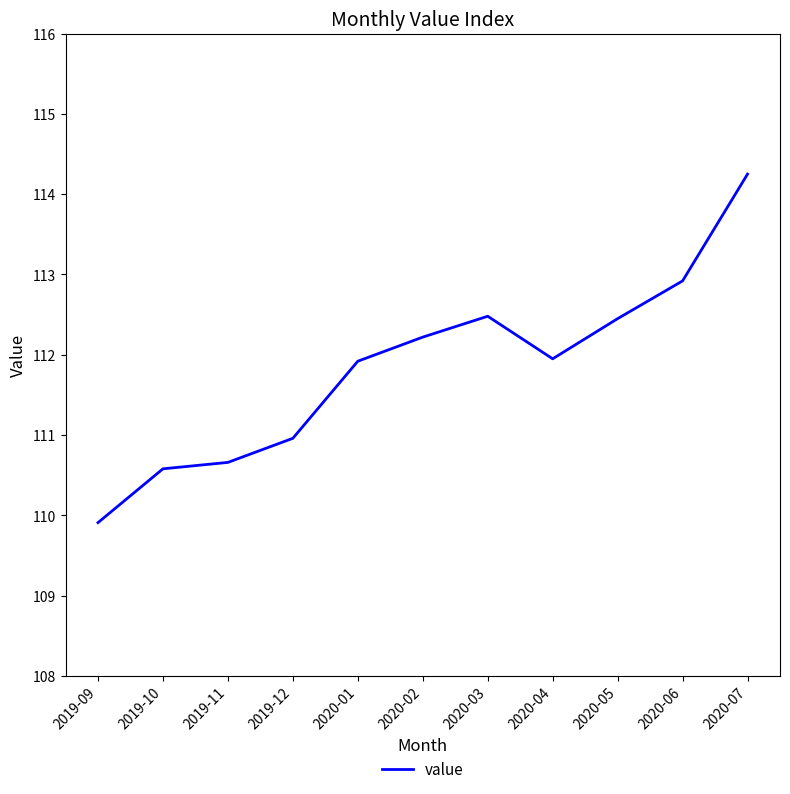

How many lines are shown in the chart?

1